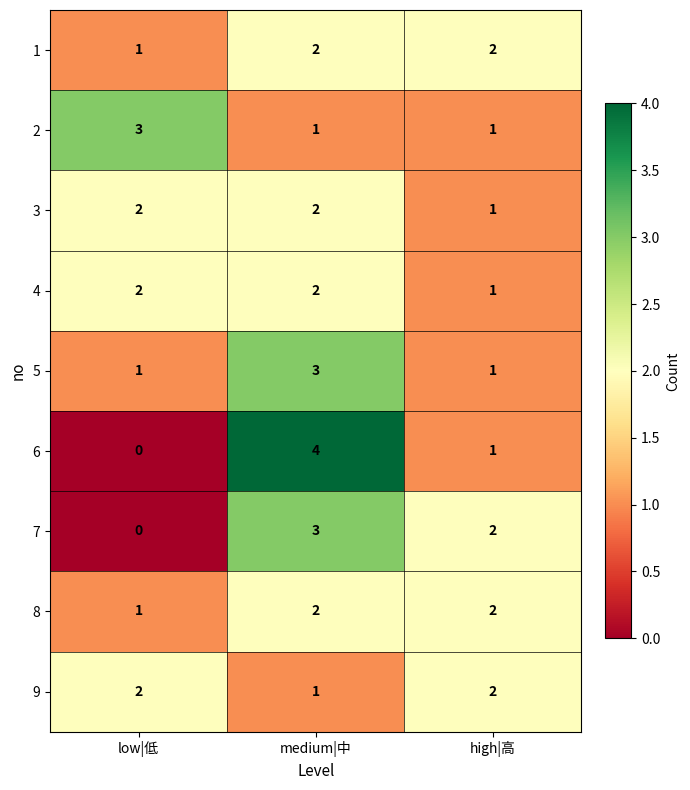

Which category has the lowest value in the 8 series?

low|低